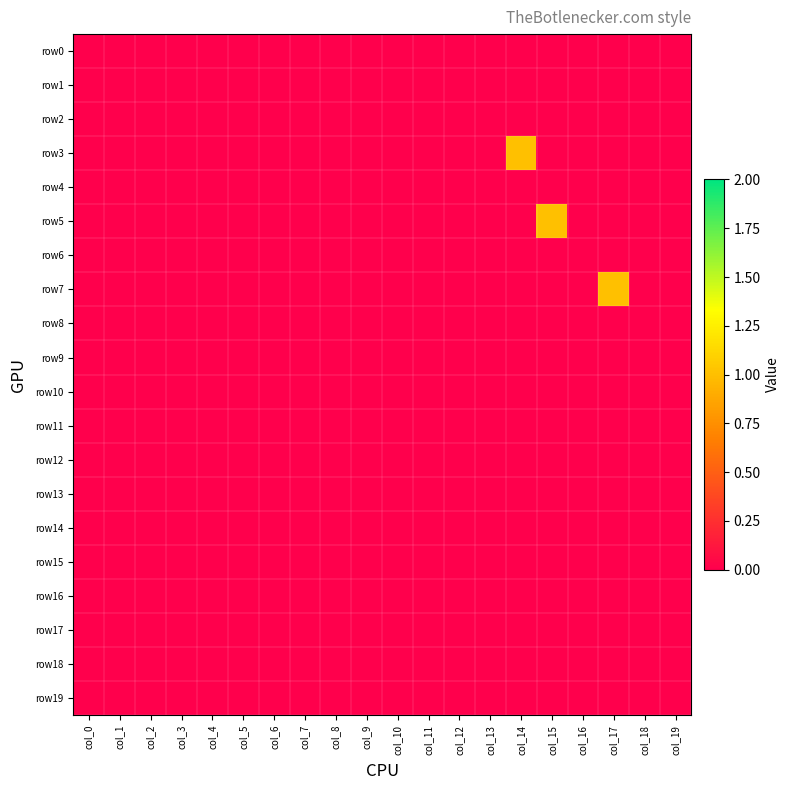

At how many categories does at least one series exceed 0?

3